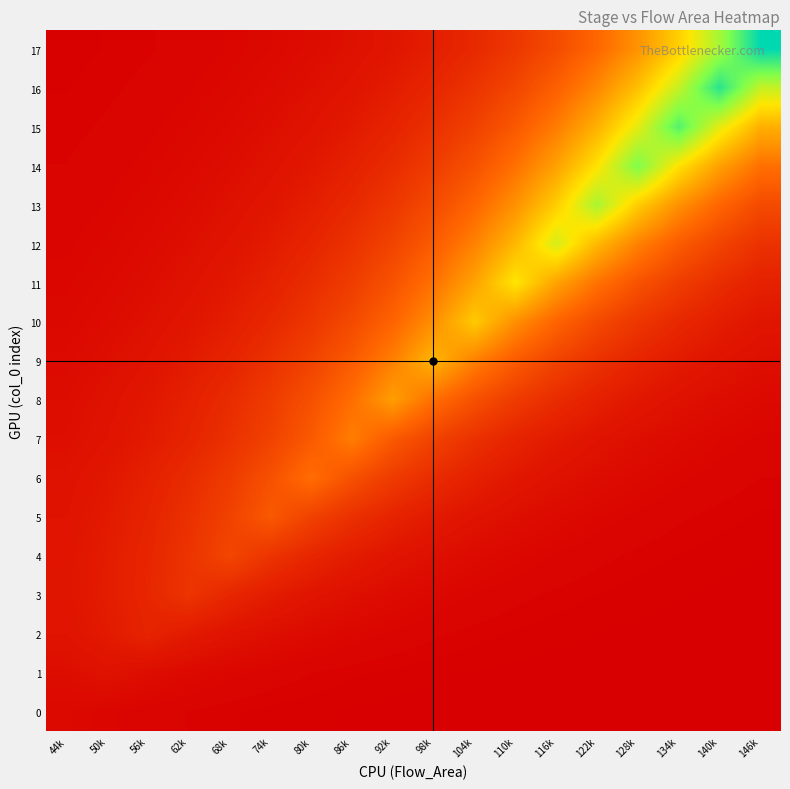

At how many categories does at least one series exceed 0?

18